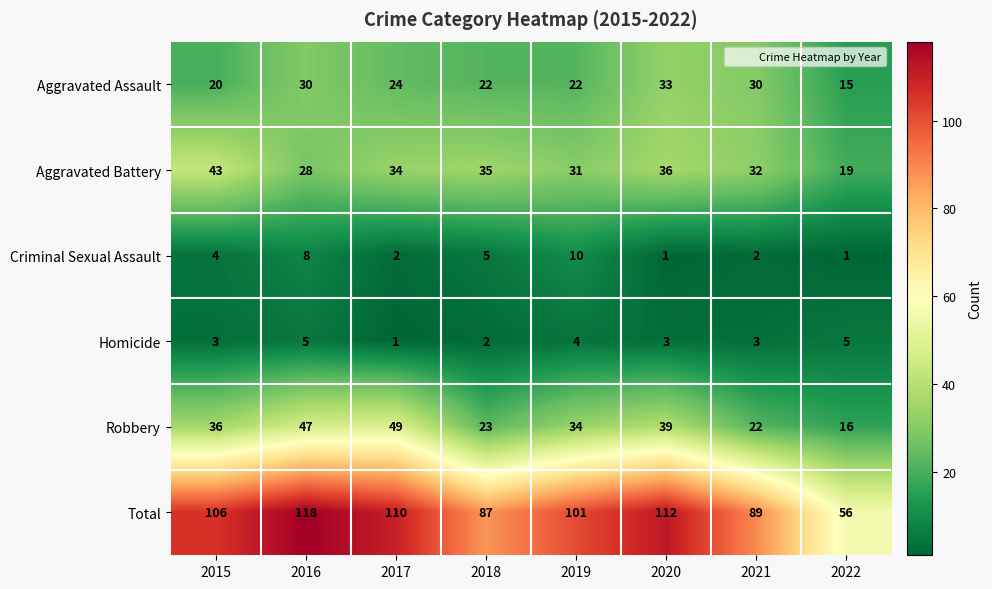

Which series has the widest spread of values?

Total